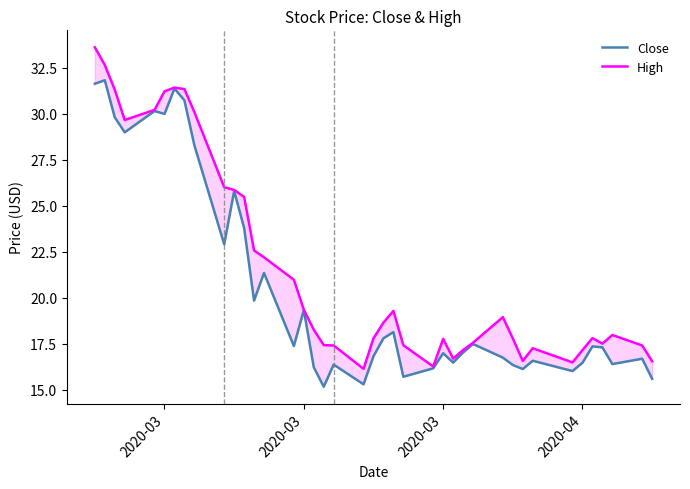

What value does the High series have at 2020-04?

17.1